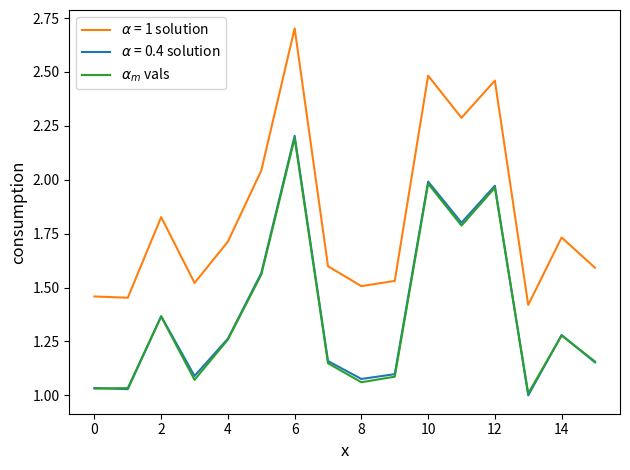

What is the spread (max minus min) of values at 10?

0.5